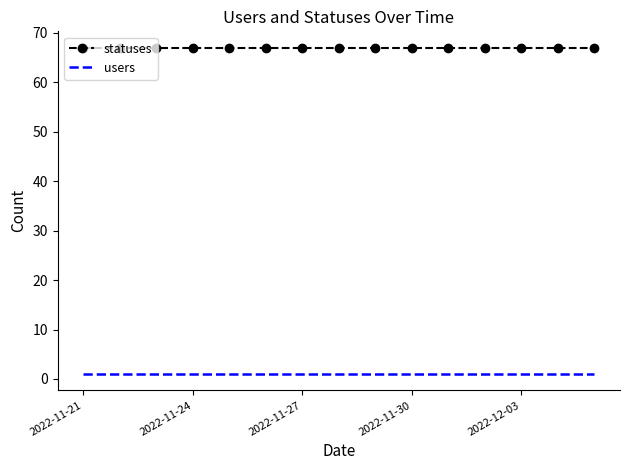

Rank the series by their maximum value, from highest to lowest.

statuses, users